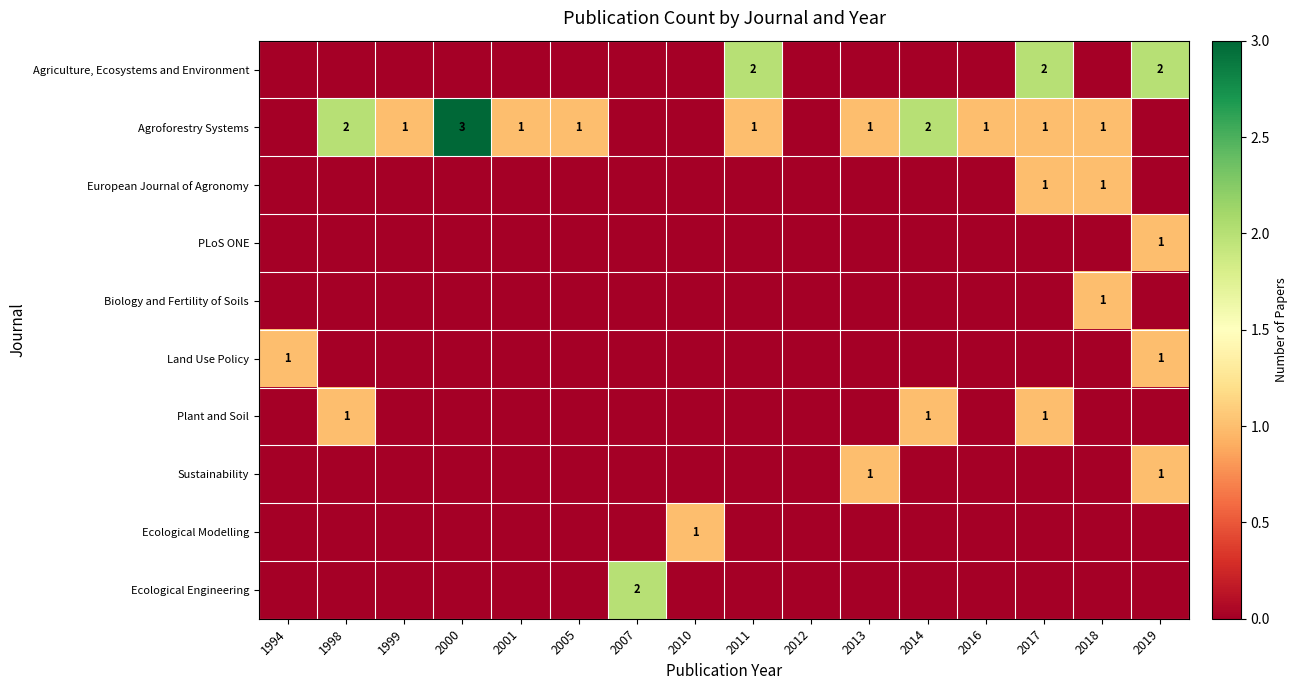

At which category is the sum across all series the highest?

2017